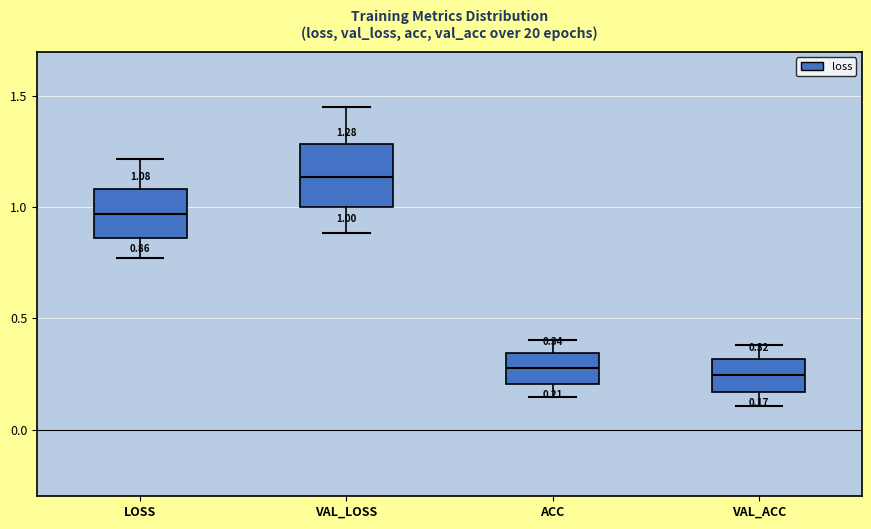

Comparing the boxes themselves (not the whiskers), which one is the tallest?

VAL_LOSS